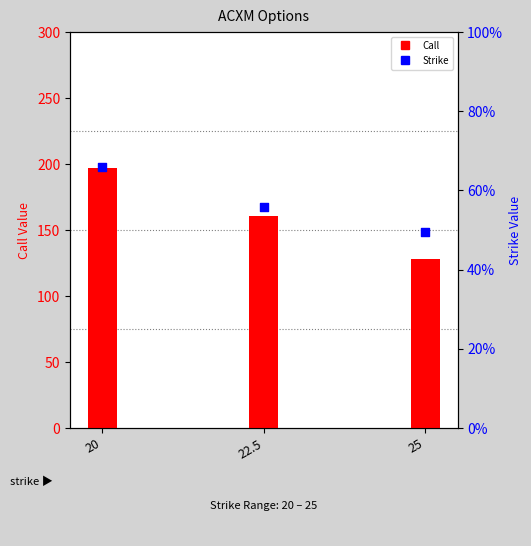

Which series has the largest Y range (max minus min)?

Call